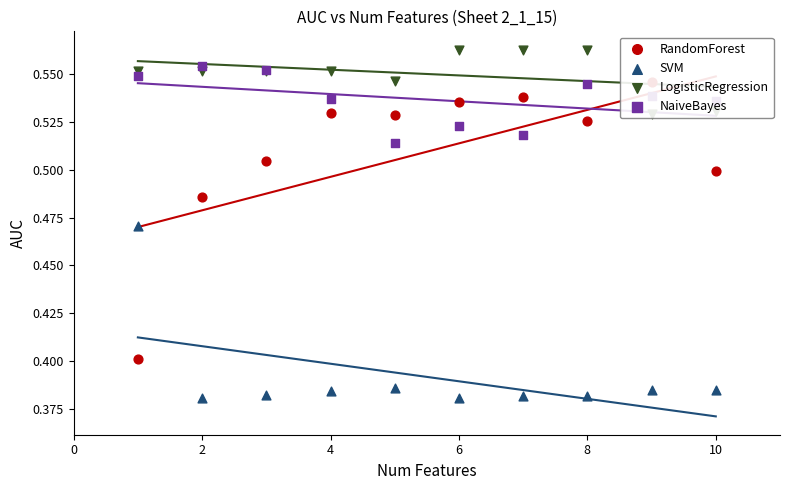

Is the value of SVM at 2 greater than the value of RandomForest at 8?

No